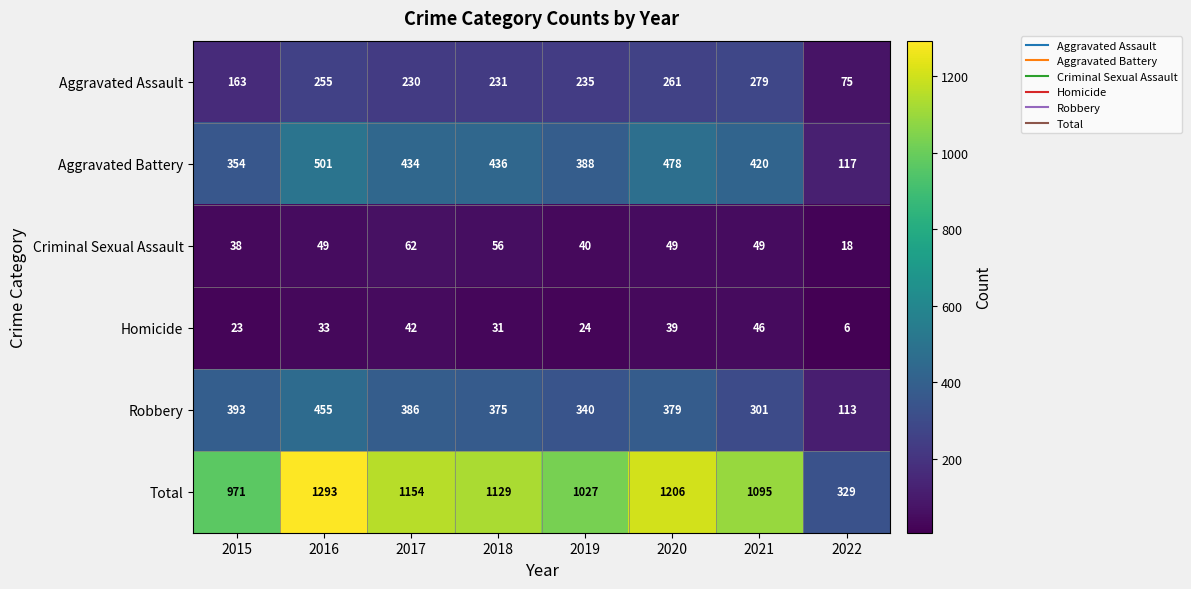

Read the Total value at 2017, to the nearest 100.

1200